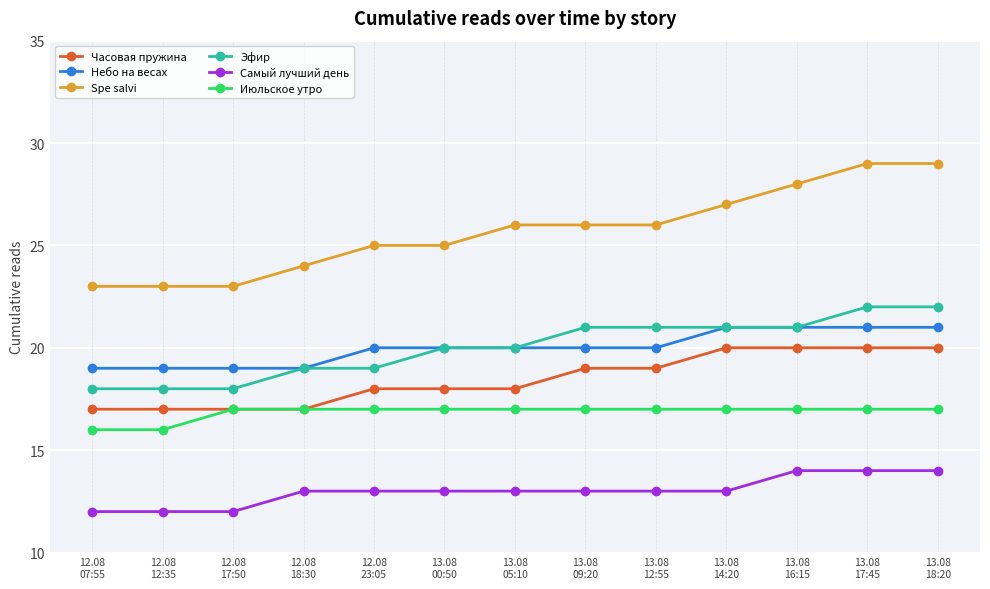

What is the difference between the Июльское утро values at 12.08
18:30 and 12.08
12:35?

1